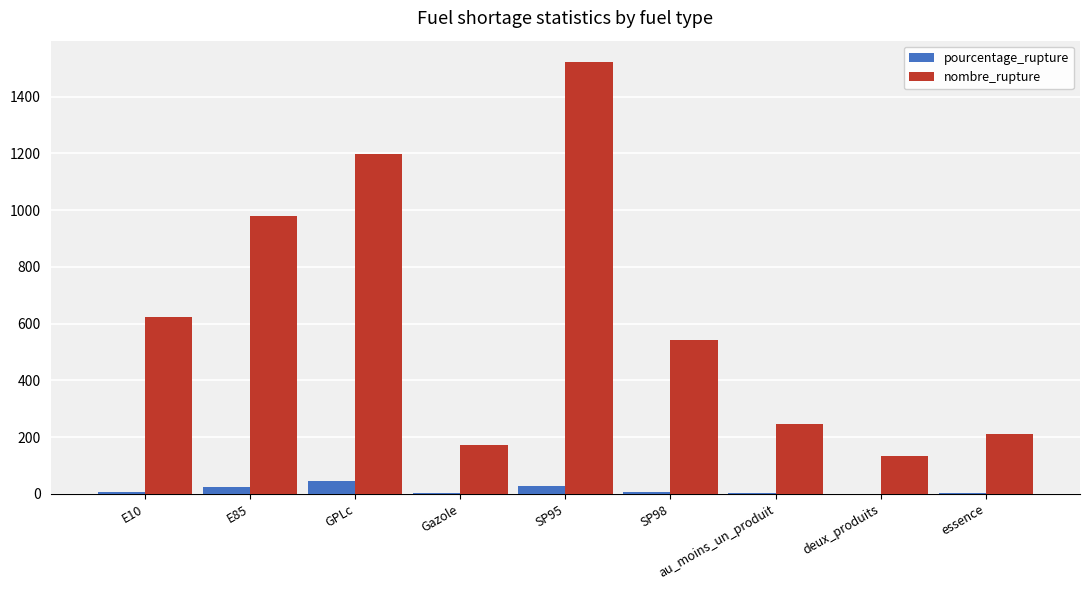

What is the maximum value for nombre_rupture?

1521.0